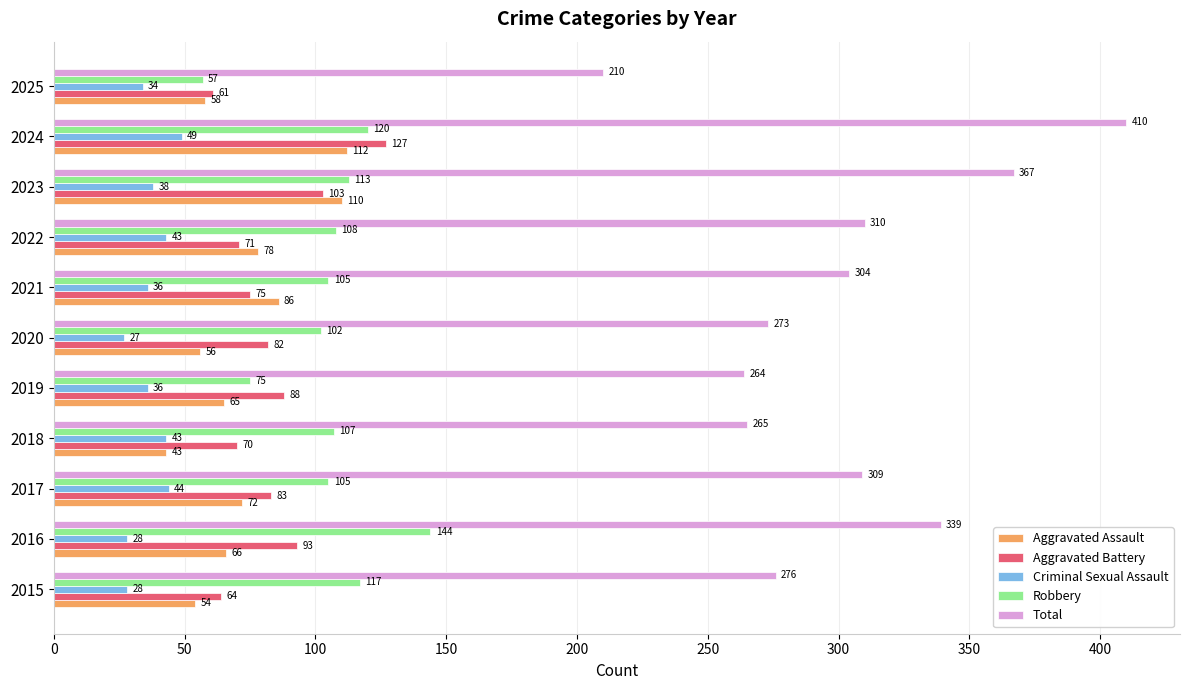

Which series has the widest spread of values?

Total